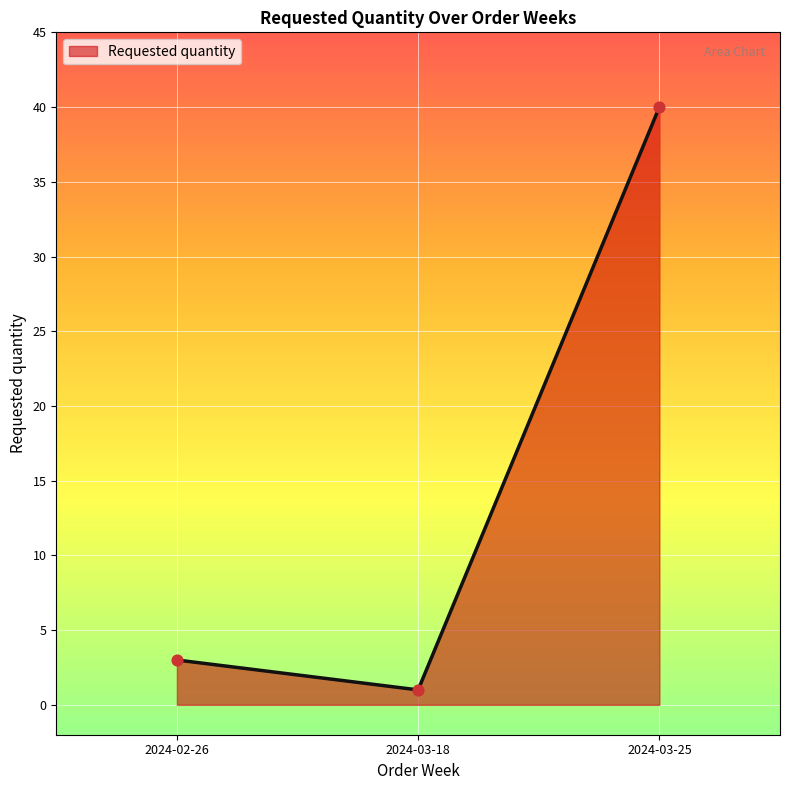

What is the change in value from 2024-03-18 to 2024-03-25?

+39